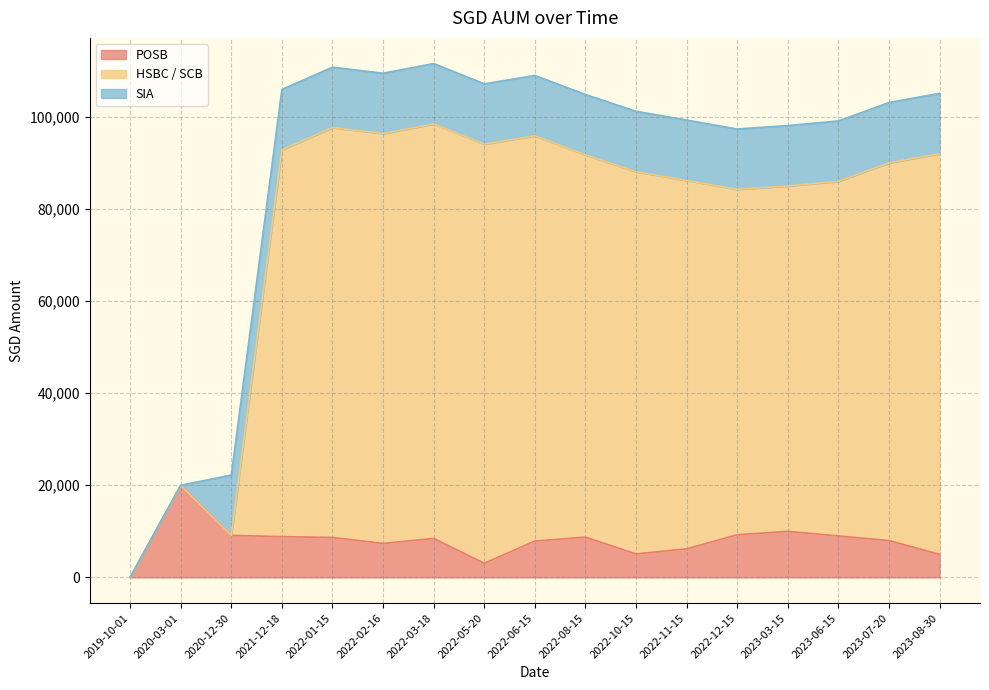

What is the maximum value for POSB?

20000.0